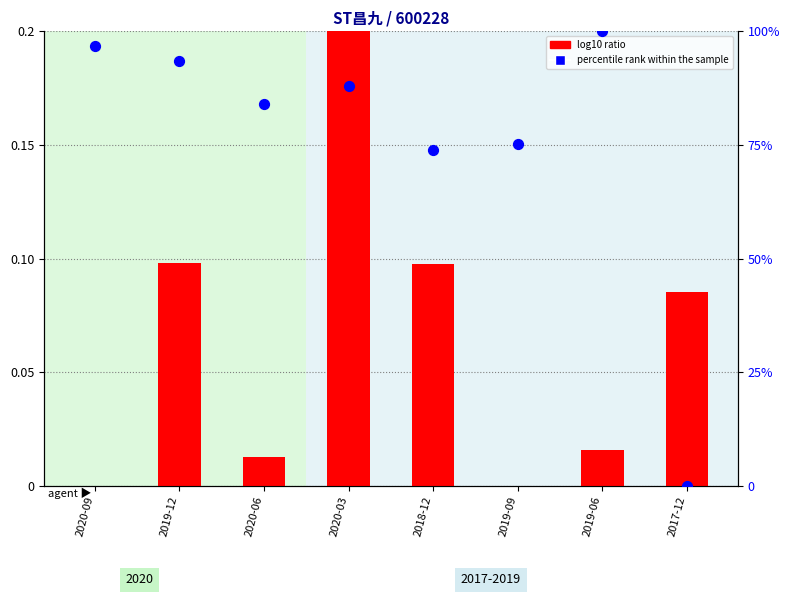

What is the total value across all series at 2020-09?

96.7